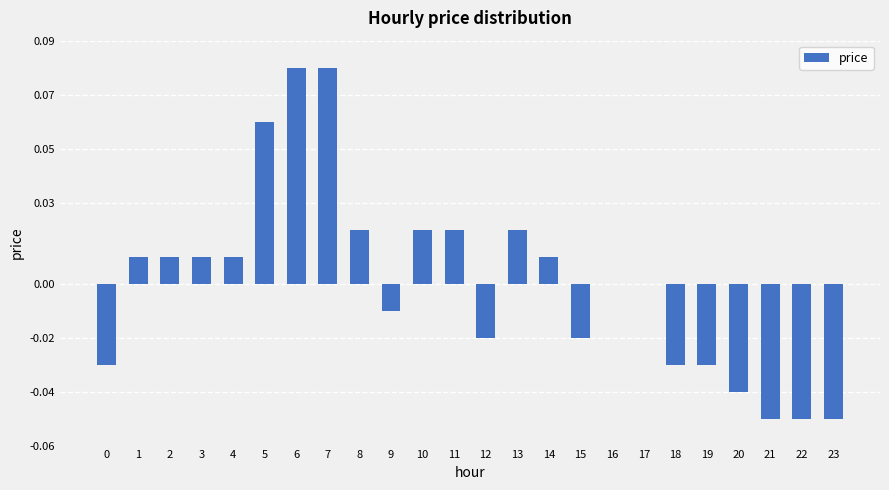

Which has a higher value, 3 or 10?

10